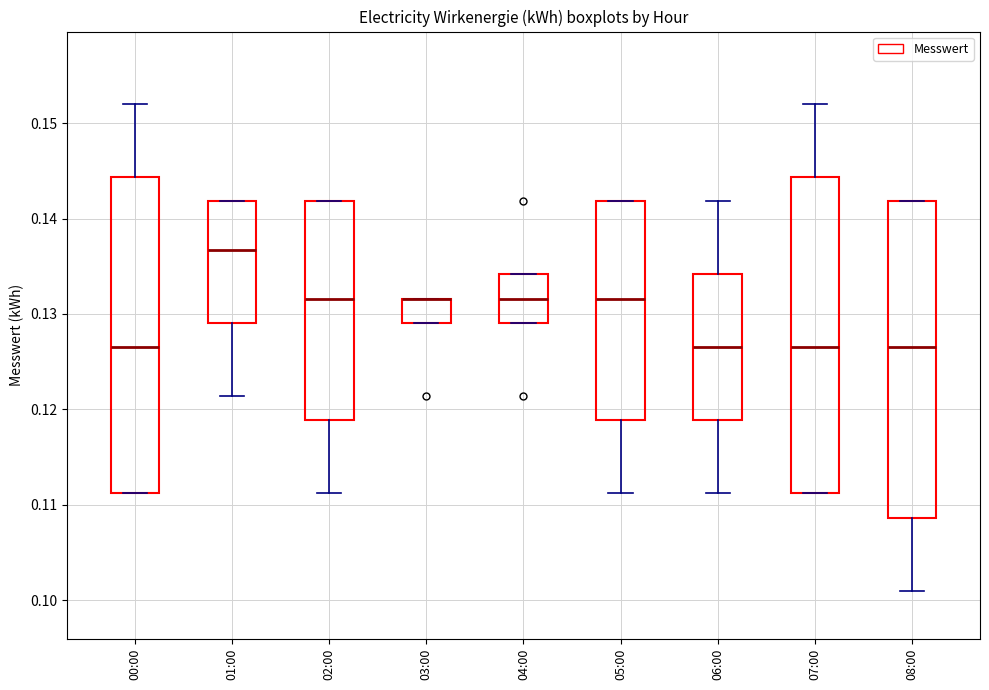

Reading left to right, read every box against the y-axis: the position of its median line, the range the box covers, and the ends of its whiskers. The values are not printed on the chart, so give them approximately, as read against the axis.

00:00: median 0.127, box 0.111 to 0.144, whiskers 0.111 to 0.152
01:00: median 0.137, box 0.129 to 0.142, whiskers 0.121 to 0.142
02:00: median 0.132, box 0.119 to 0.142, whiskers 0.111 to 0.142
03:00: median 0.132 (drawn on the box's upper edge), box 0.129 to 0.132, whiskers 0.129 to 0.132
04:00: median 0.132, box 0.129 to 0.134, whiskers 0.129 to 0.134
05:00: median 0.132, box 0.119 to 0.142, whiskers 0.111 to 0.142
06:00: median 0.127, box 0.119 to 0.134, whiskers 0.111 to 0.142
07:00: median 0.127, box 0.111 to 0.144, whiskers 0.111 to 0.152
08:00: median 0.127, box 0.109 to 0.142, whiskers 0.101 to 0.142